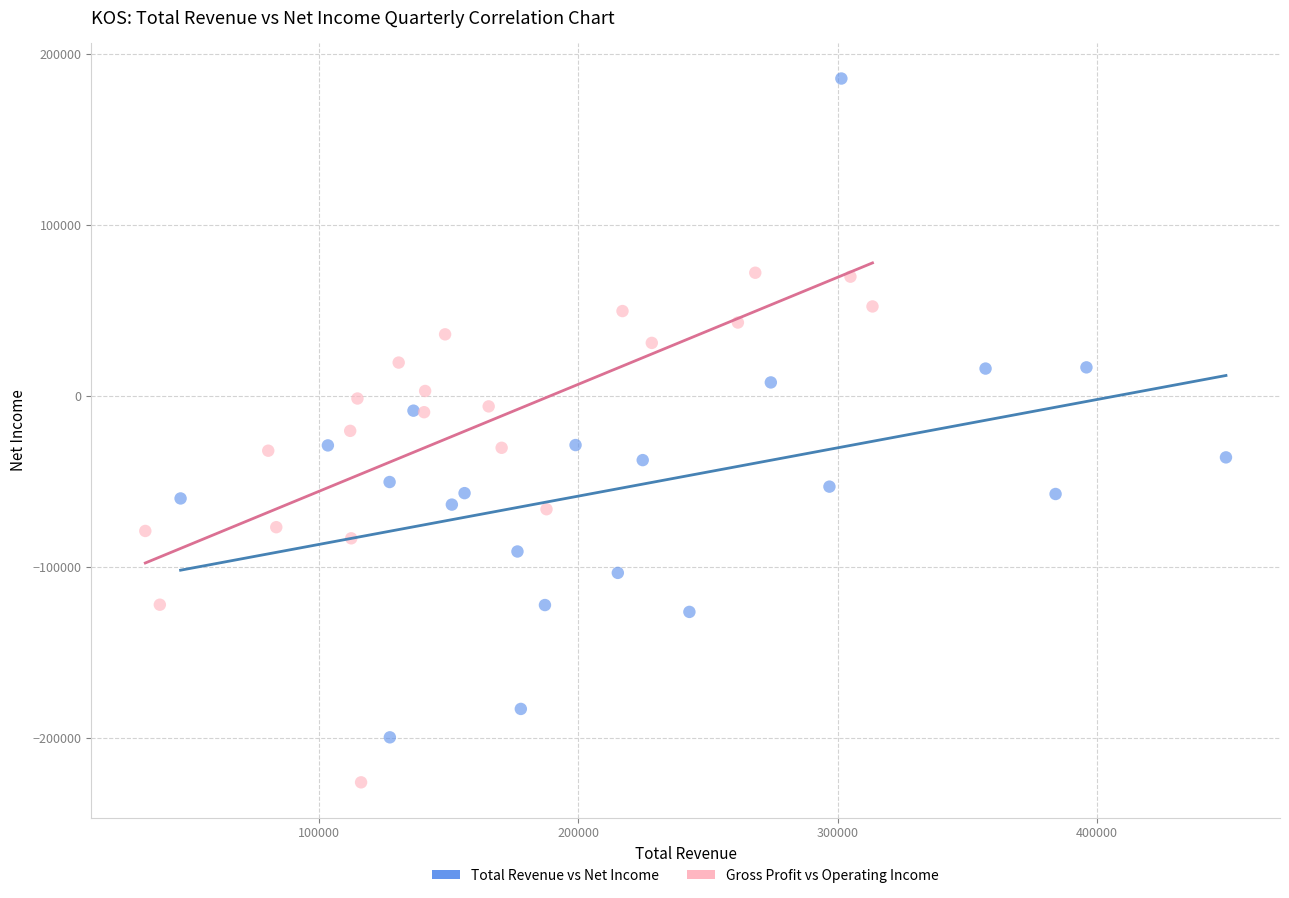

Which series reaches the minimum Y coordinate?

Gross Profit vs Operating Income